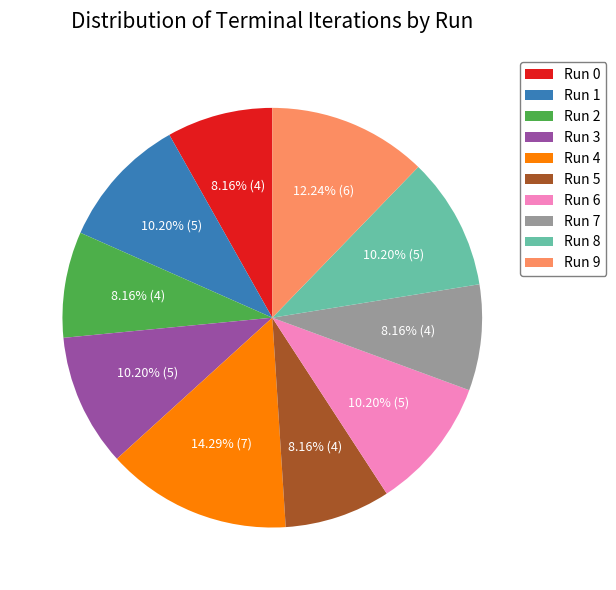

To the nearest percent, what portion does Run 1 represent?

10%